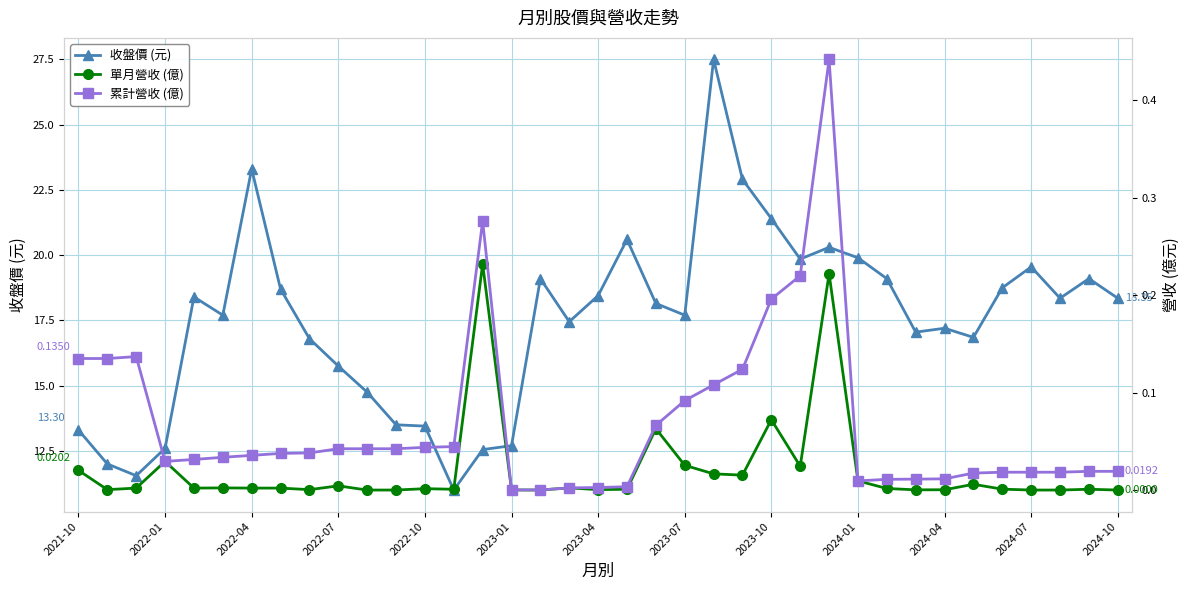

How many values in the 收盤價 (元) series exceed 18?

19